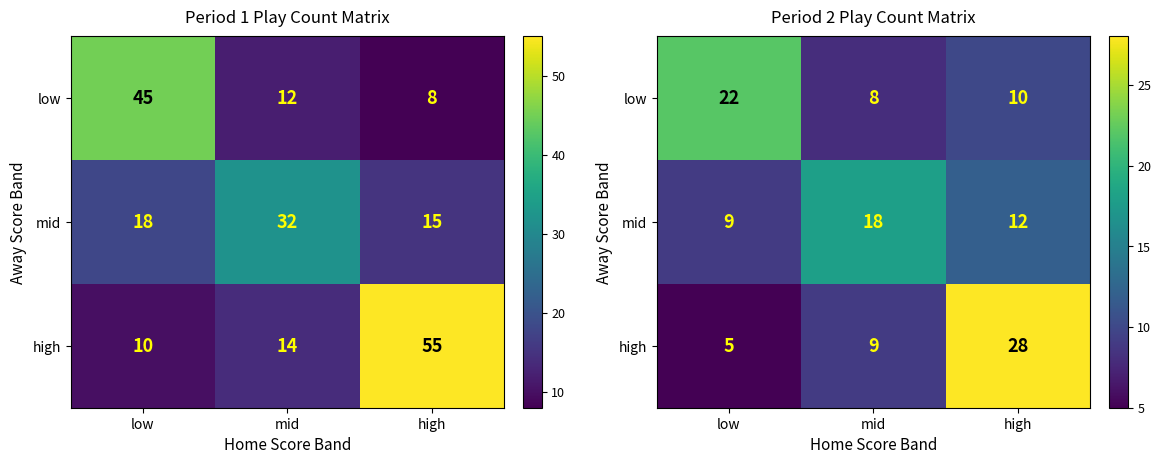

What is the total value across all series at high?

50